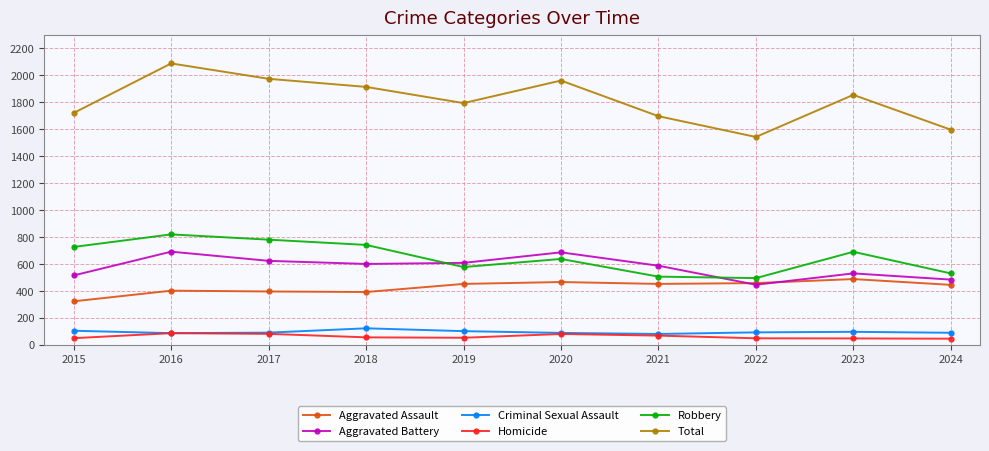

What is the maximum value for Robbery?

819